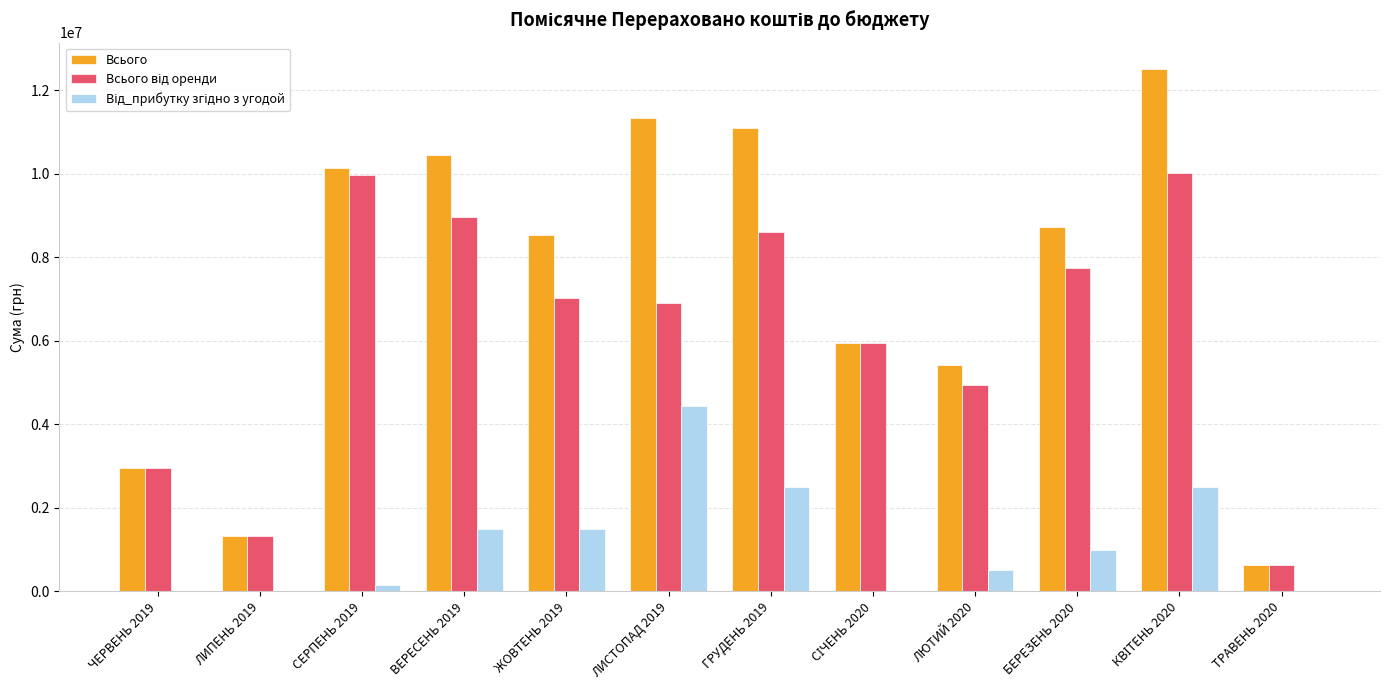

The value of Всього at БЕРЕЗЕНЬ 2020 is 3635271.2. True or false?

False